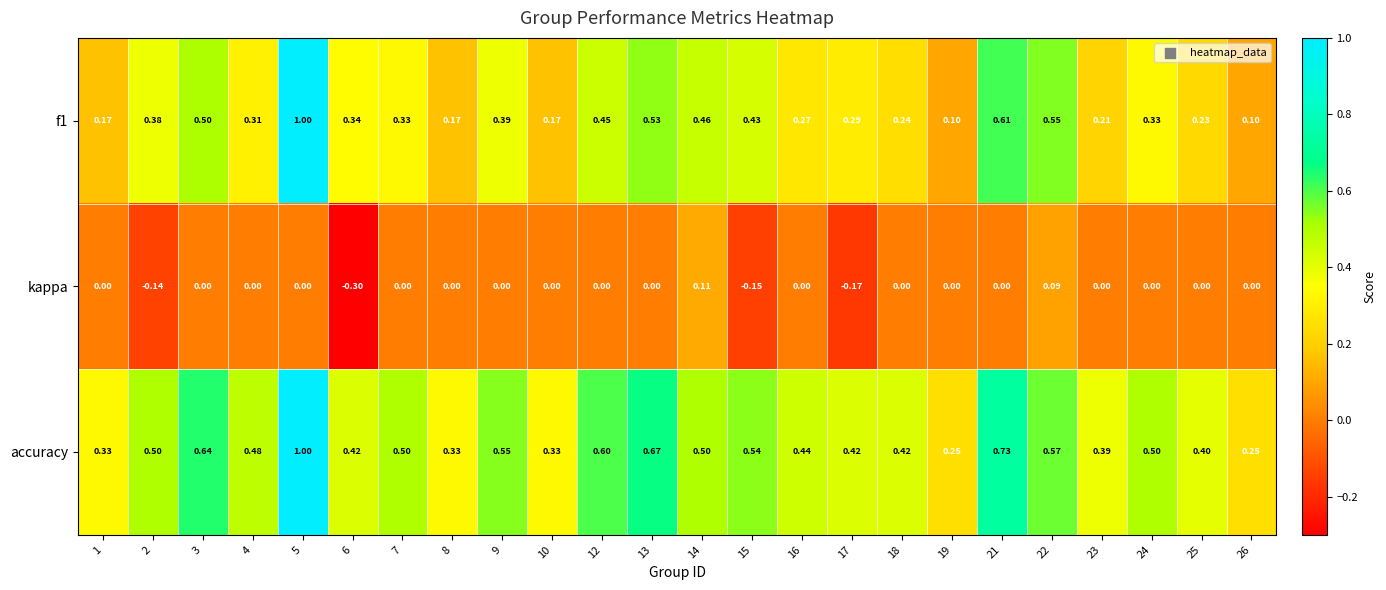

Which series has the largest total across all categories?

accuracy